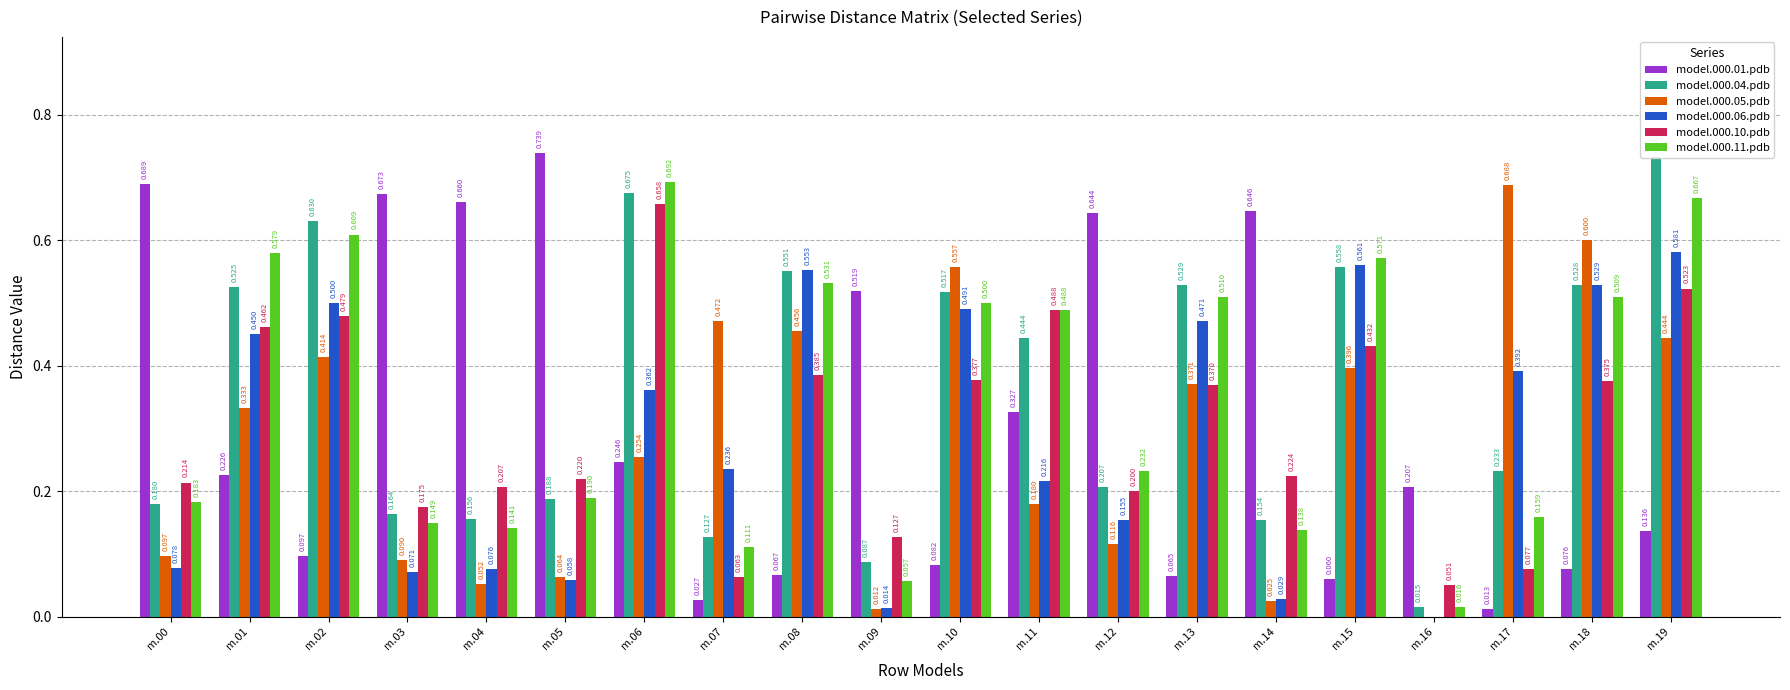

How many categories are shown in the chart?

20